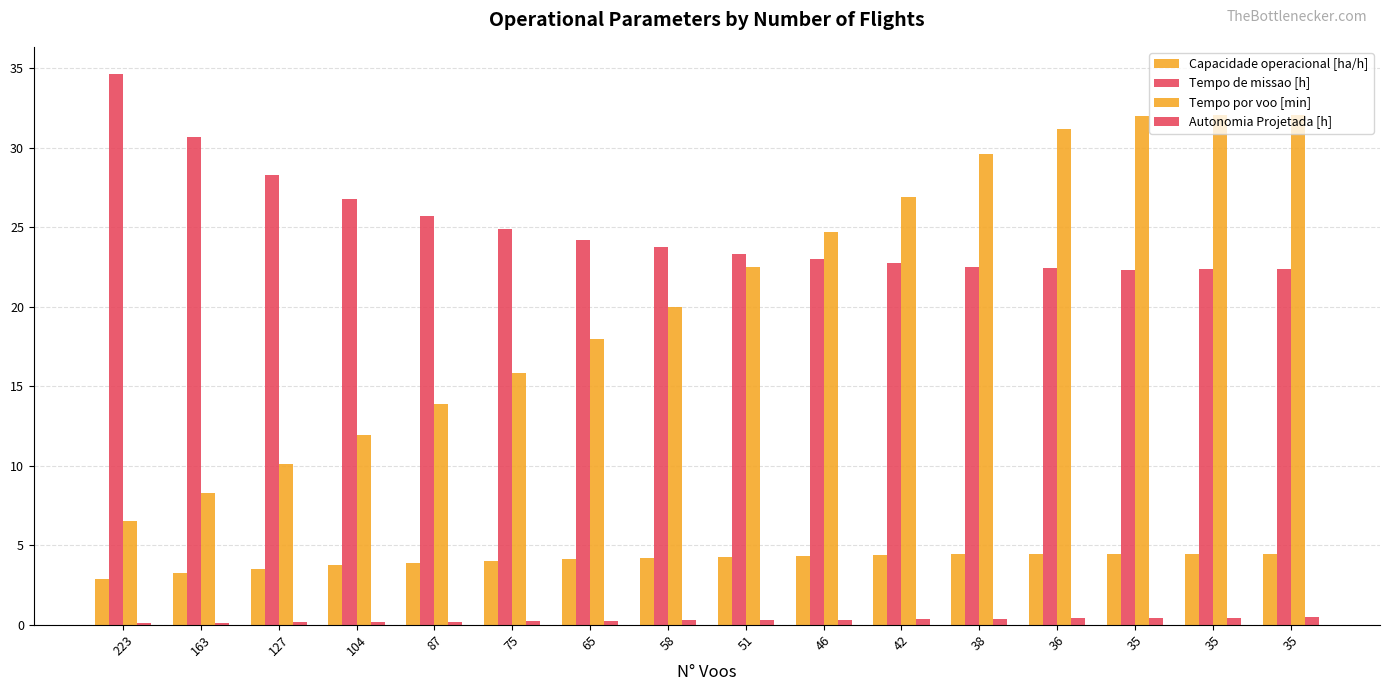

Are the bars horizontal?

No